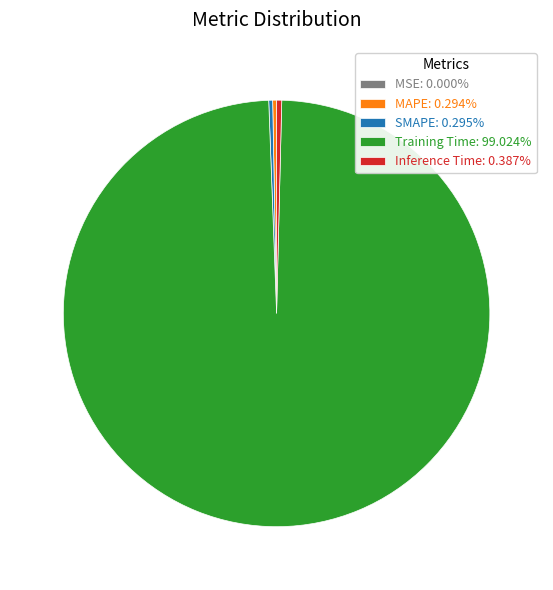

Does any single category account for the majority?

Yes